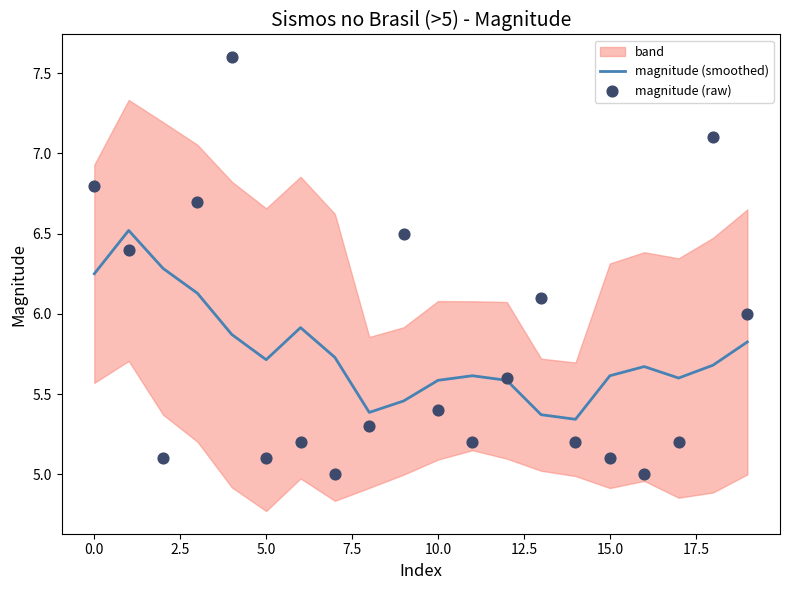

What are all the series names shown in the legend?

magnitude (smoothed), magnitude (raw)